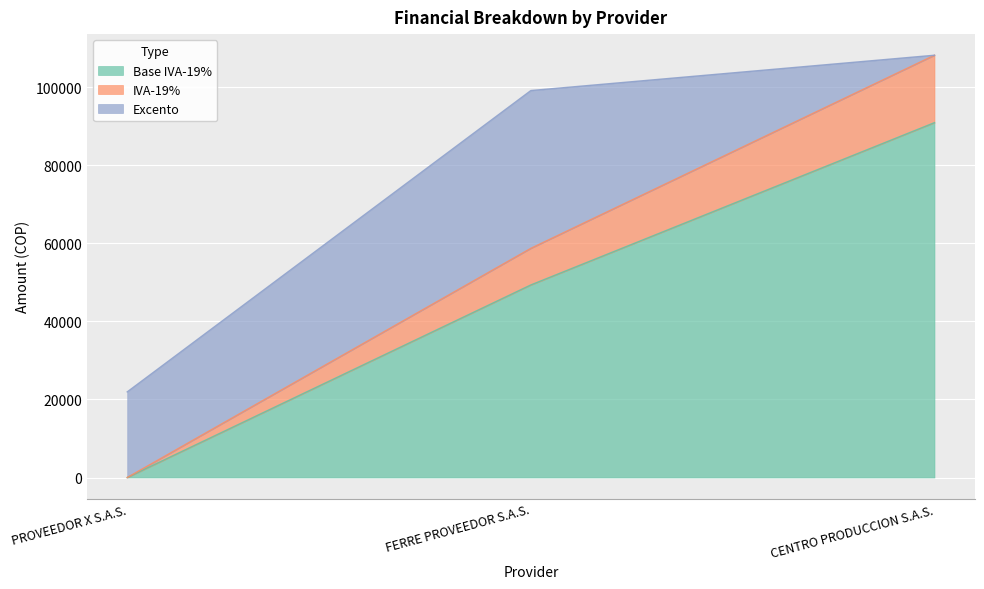

What is the total value across all series at FERRE PROVEEDOR S.A.S.?

99133.0